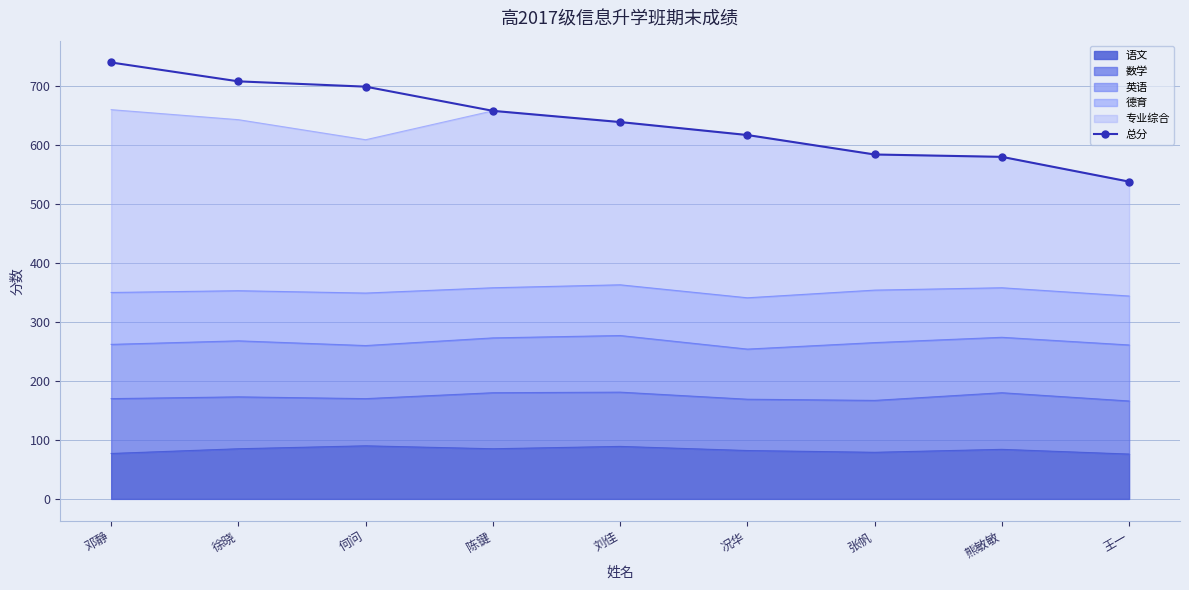

List the labels in order of value, smallest first.

王一, 熊敏敏, 张帆, 况华, 刘佳, 陈键, 何问, 徐晓, 邓静